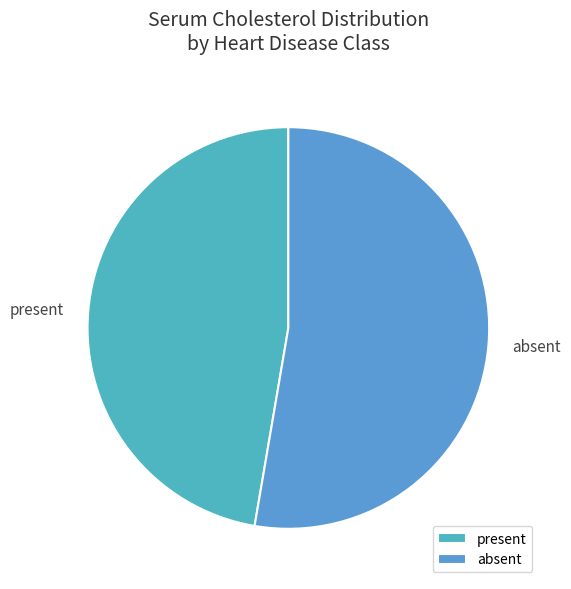

Which category accounts for the majority?

absent